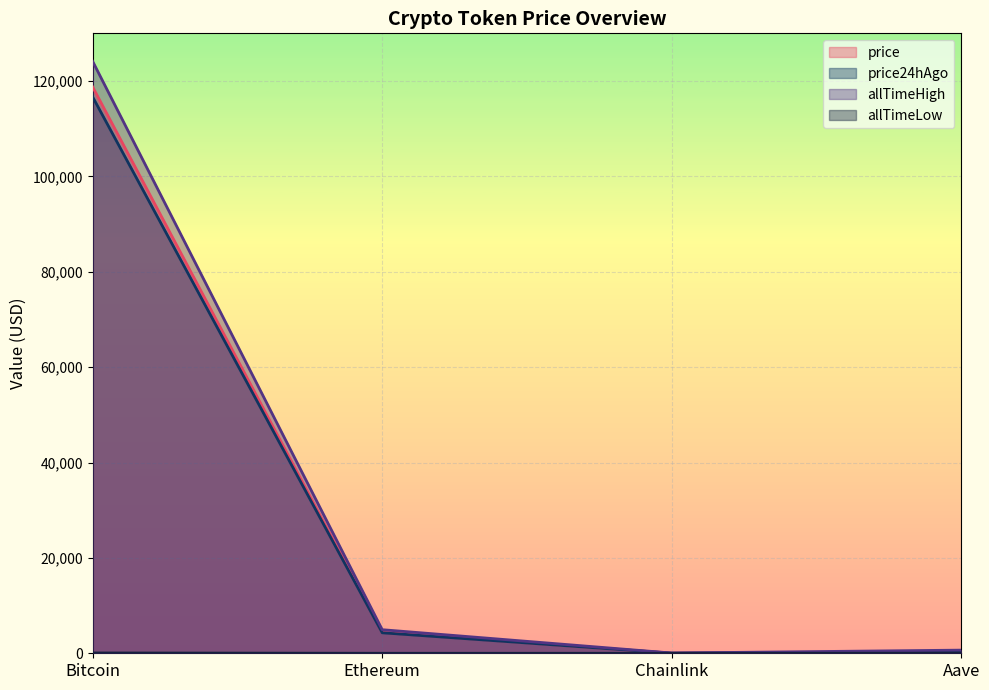

What are all the series names shown in the legend?

price, price24hAgo, allTimeHigh, allTimeLow